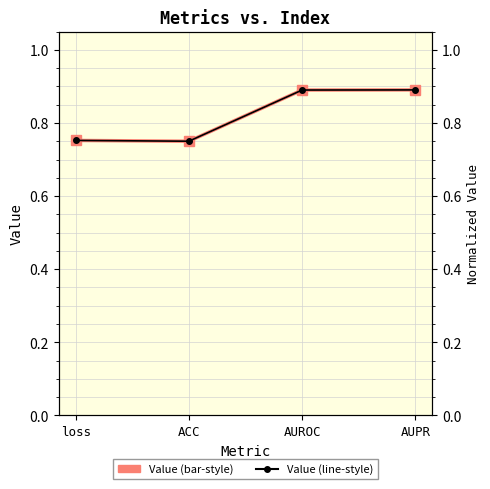

Reading left to right, what are all the values shown in this chart?

Value (bar-style): 0.8	0.8	0.9	0.9
Value (line-style): 0.8	0.8	0.9	0.9